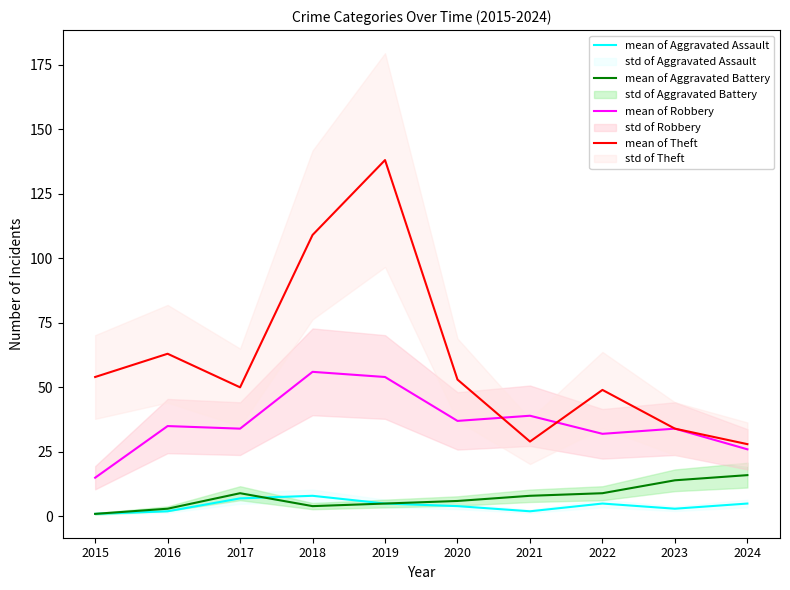

What is the sum of the mean of Aggravated Battery values at 2018 and 2022?

13